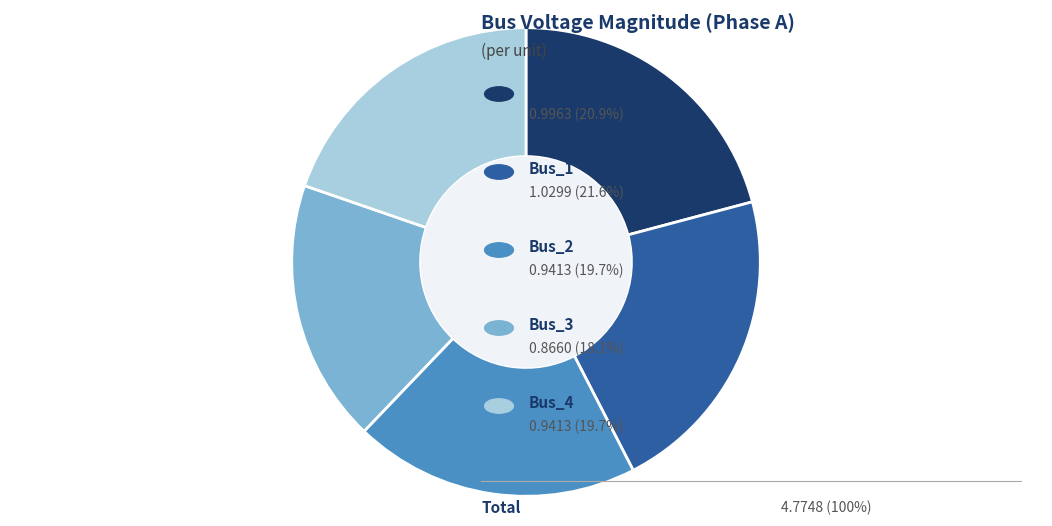

Is there a majority slice in this chart?

No